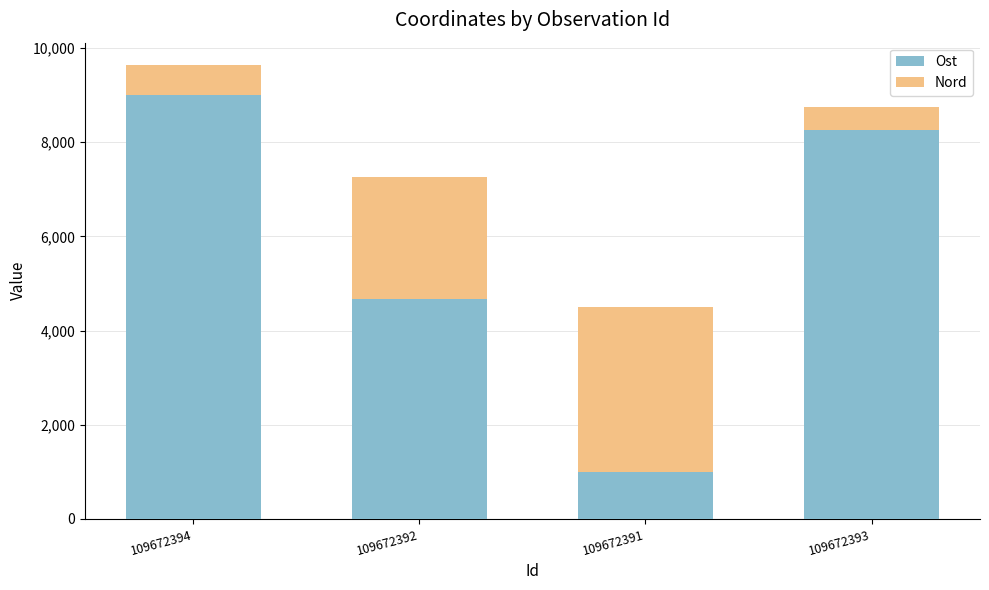

What is the total value across all series at 109672393?

8749.7